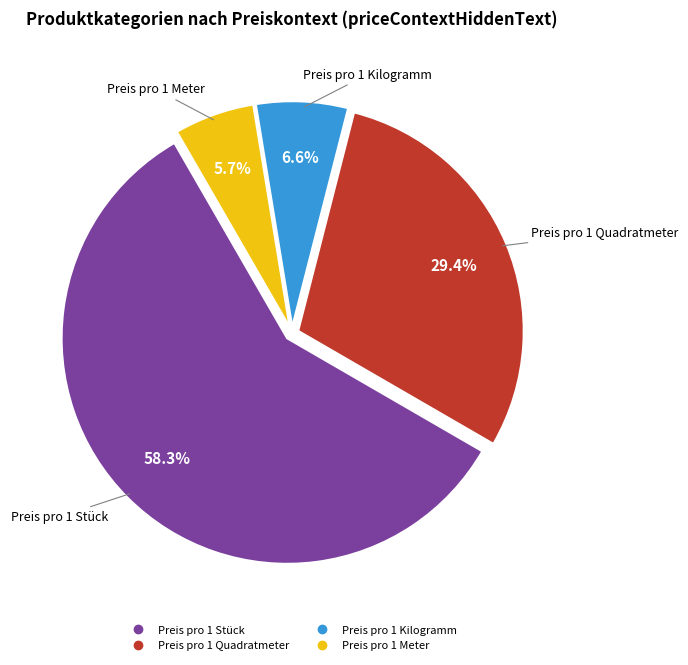

Does any single category account for the majority?

Yes